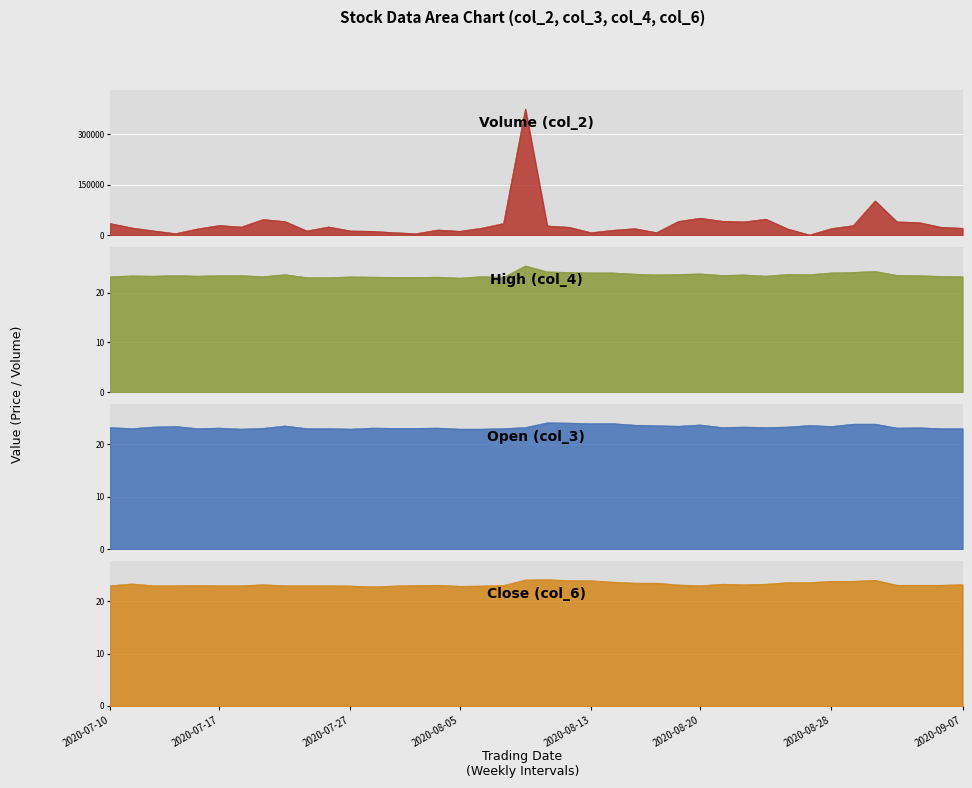

Reading left to right, list all the values displayed in this chart.

col_2: 35155.0	22003.0	13145.0	5205.0	19000.0	29398.0	24597.0	47000.0	41050.0	13034.0	25000.0	13010.0	12000.0	8000.0	5000.0	16001.0	12060.0	21358.0	35136.0	375080.0	28000.0	24000.0	8000.0	15000.0	20000.0	8000.0	41352.0	51064.0	42000.0	40000.0	48000.0	19000.0	1000.0	20020.0	29000.0	102302.0	40000.0	38158.0	24172.0	21000.0
col_3: 23.2	23.0	23.3	23.4	23.0	23.1	22.9	23.1	23.5	23.0	23.0	22.9	23.1	23.1	23.1	23.1	22.9	22.9	23.0	23.2	24.1	24.1	23.9	23.9	23.6	23.6	23.4	23.7	23.2	23.3	23.2	23.3	23.6	23.4	23.9	23.9	23.1	23.1	23.0	23.0
col_4: 23.2	23.4	23.3	23.4	23.3	23.4	23.4	23.2	23.6	23.0	23.0	23.1	23.1	23.1	23.1	23.1	22.9	23.2	23.1	25.4	24.1	24.1	23.9	23.9	23.7	23.6	23.6	23.8	23.4	23.6	23.3	23.6	23.6	23.9	24.1	24.2	23.4	23.4	23.2	23.2
col_6: 23.0	23.4	23.0	23.0	23.1	23.0	23.0	23.2	23.0	23.0	23.0	22.9	22.8	22.9	23.1	23.1	22.9	22.9	23.1	24.1	24.1	24.0	23.9	23.7	23.5	23.5	23.1	23.0	23.3	23.2	23.3	23.6	23.6	23.9	23.9	24.1	23.1	23.1	23.1	23.2